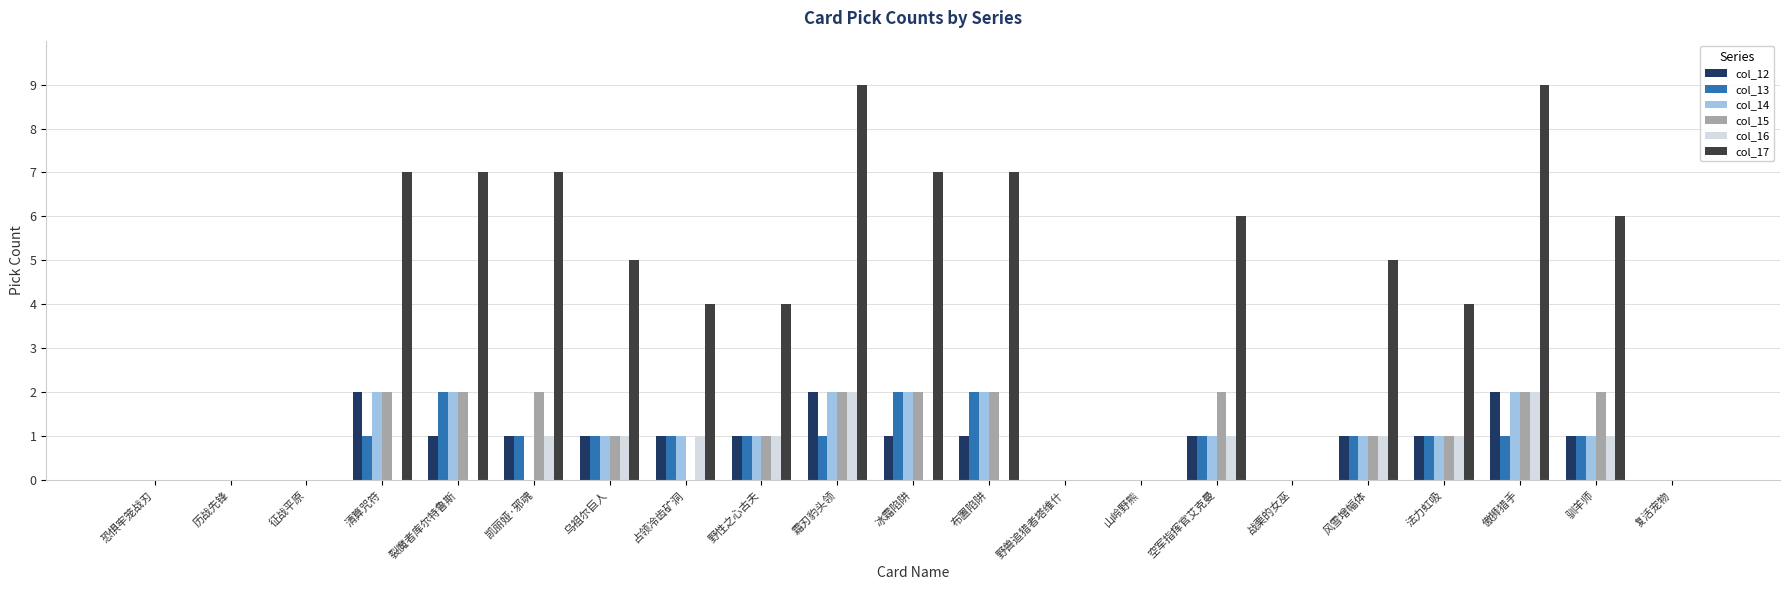

Which series has the largest total across all categories?

col_17